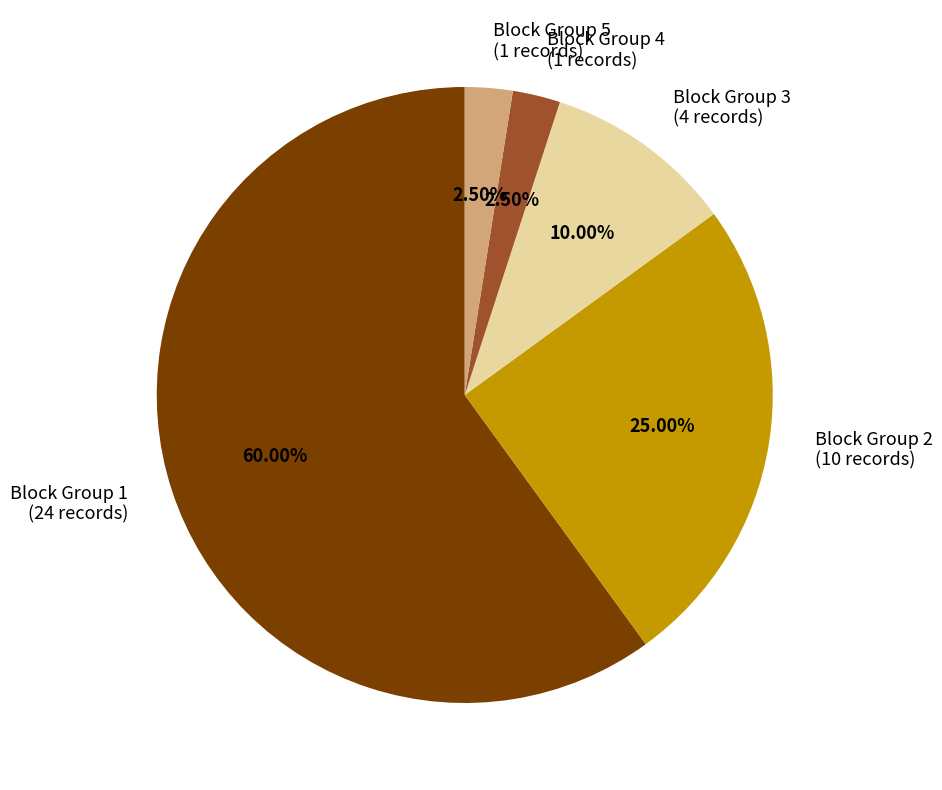

Which has a higher value, Block Group 3 or Block Group 2?

Block Group 2